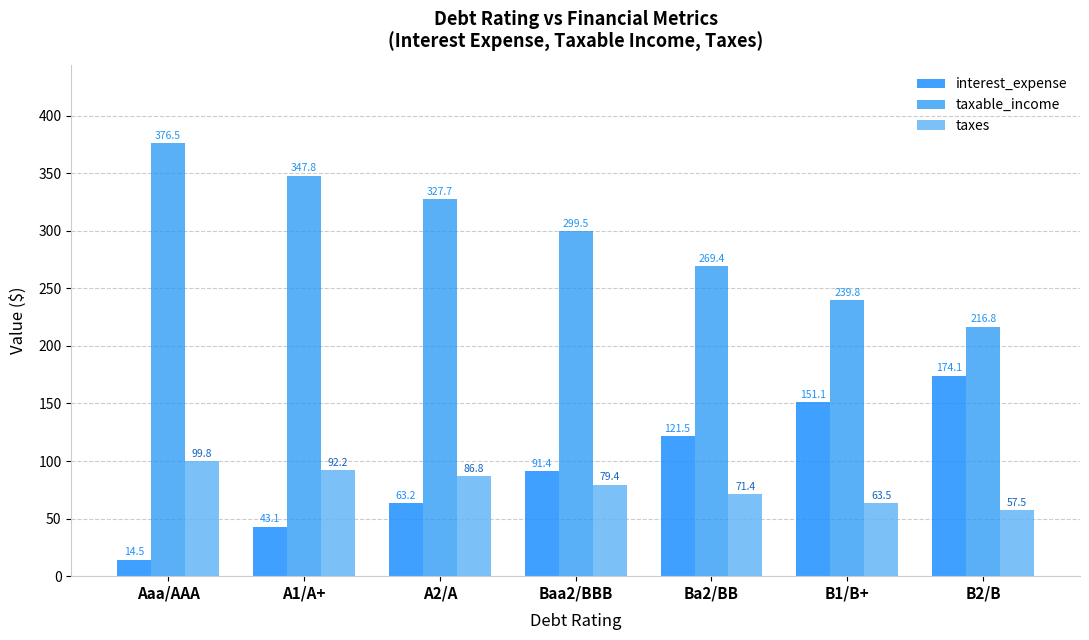

What is the total value across all series at B1/B+?

454.5